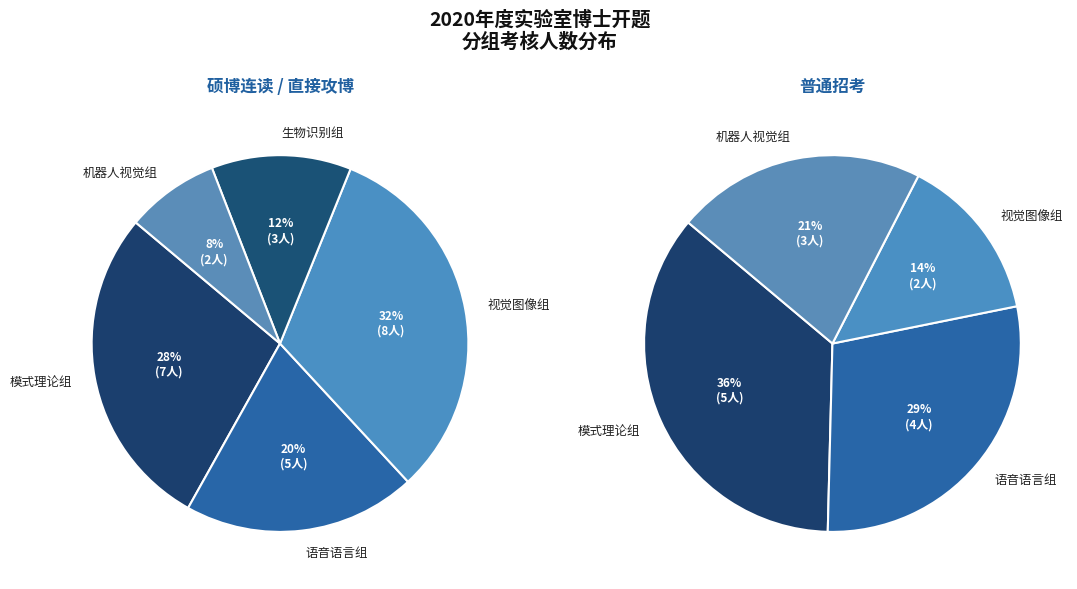

What portion of the pie excludes 语音语言组?

76.9%